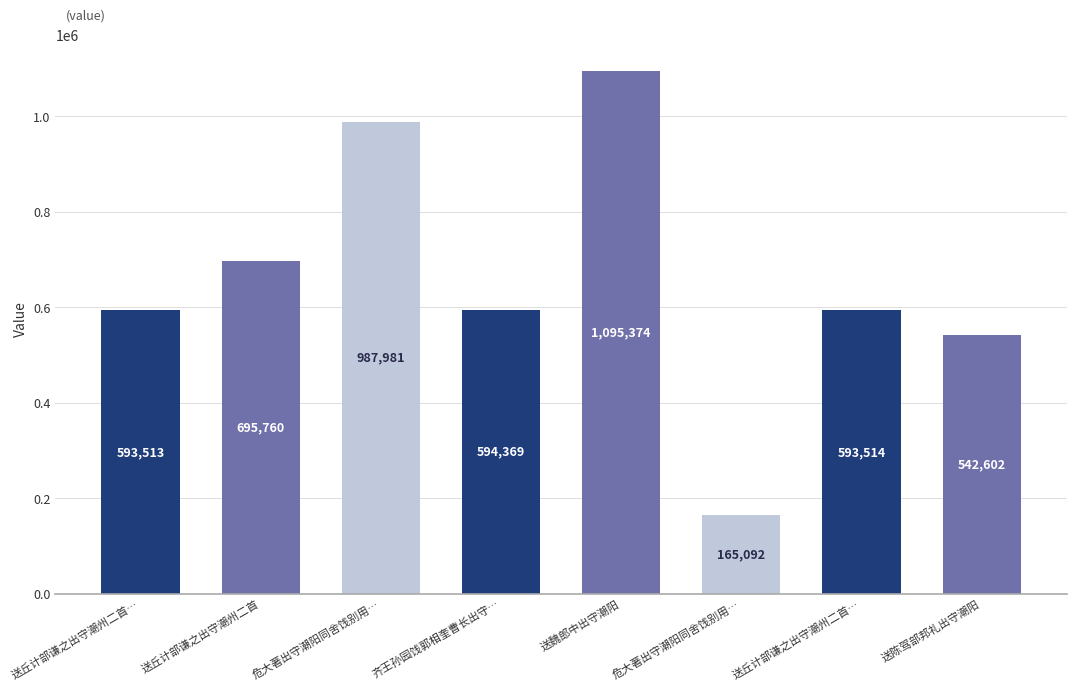

List the labels in order of value, smallest first.

危大著出守潮阳同舍饯别用…, 送陈驾部邦礼出守潮阳, 送丘计部谦之出守潮州二首…, 送丘计部谦之出守潮州二首…, 齐王孙园饯郭相奎曹长出守…, 送丘计部谦之出守潮州二首, 危大著出守潮阳同舍饯别用…, 送魏郎中出守潮阳